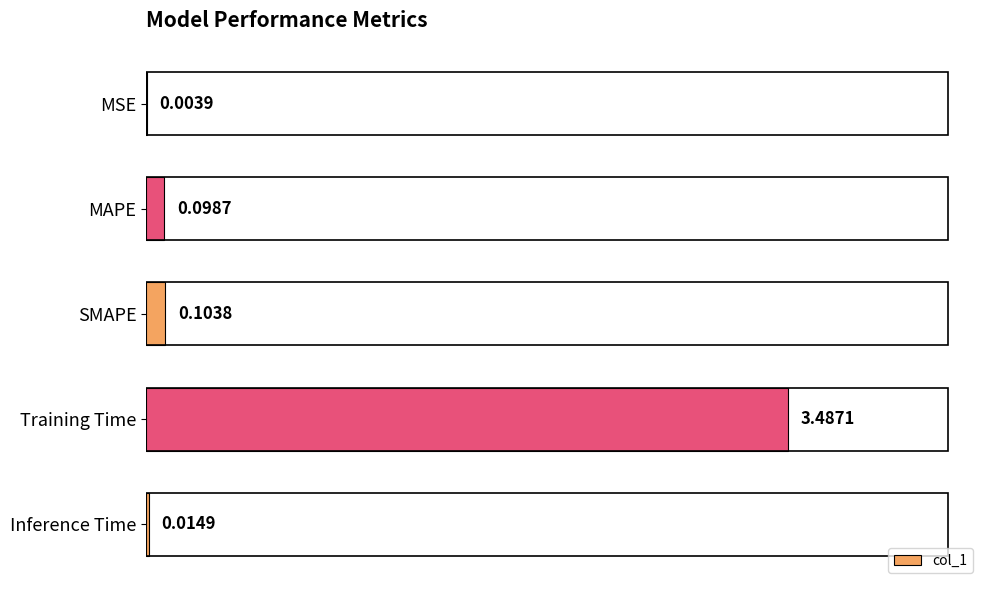

Are the bars horizontal?

Yes